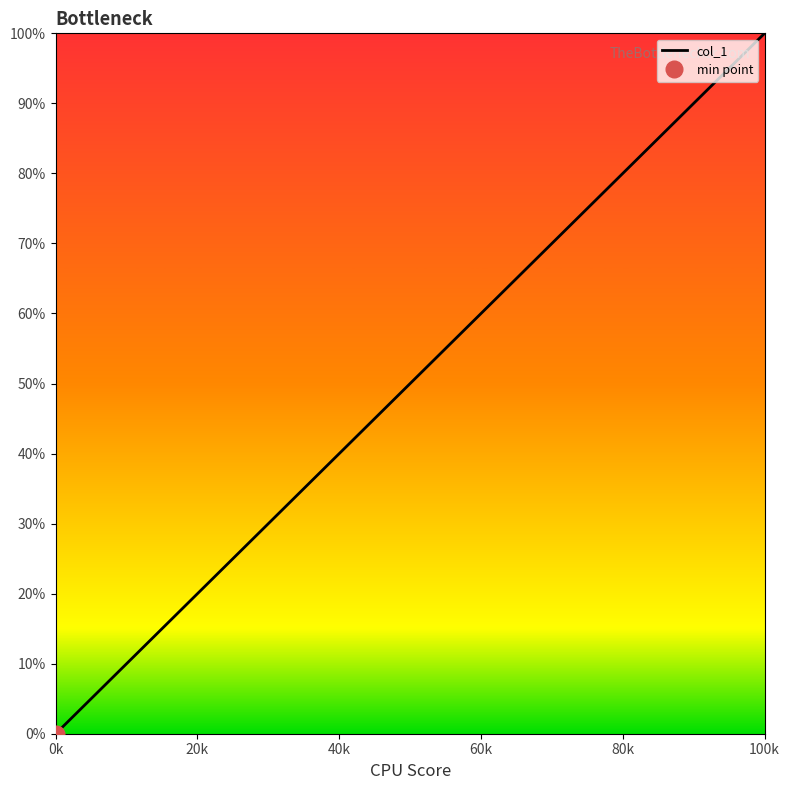

What is the label of the 4th point from the left?

60k